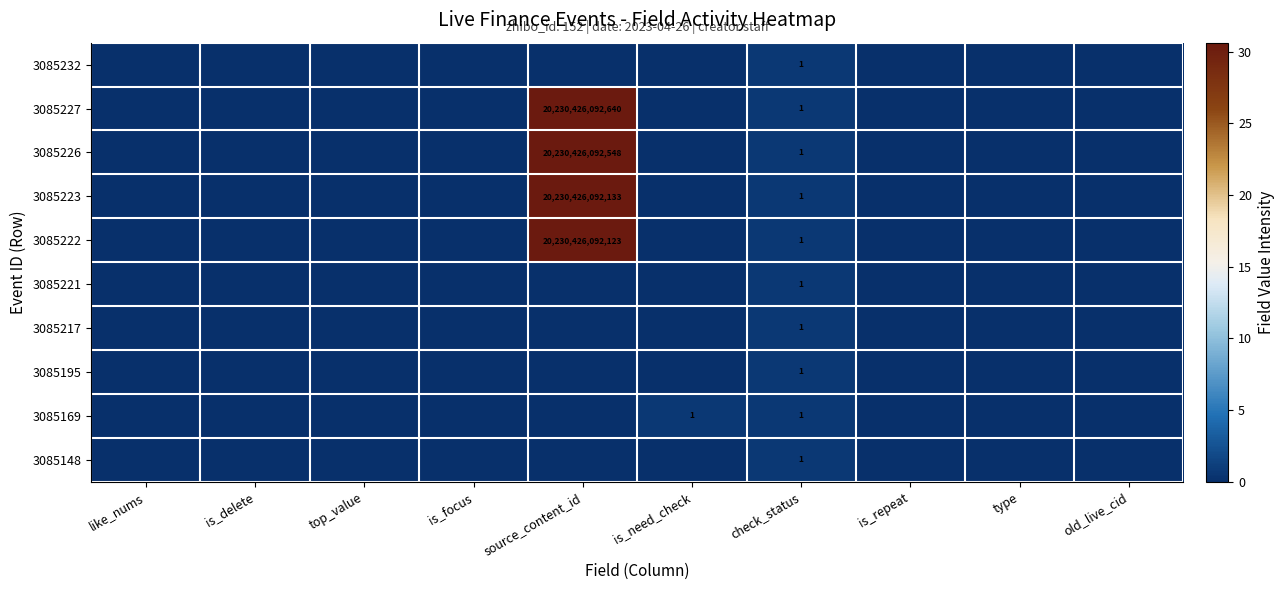

The value of 3085222 at source_content_id is 28730467054508. True or false?

False